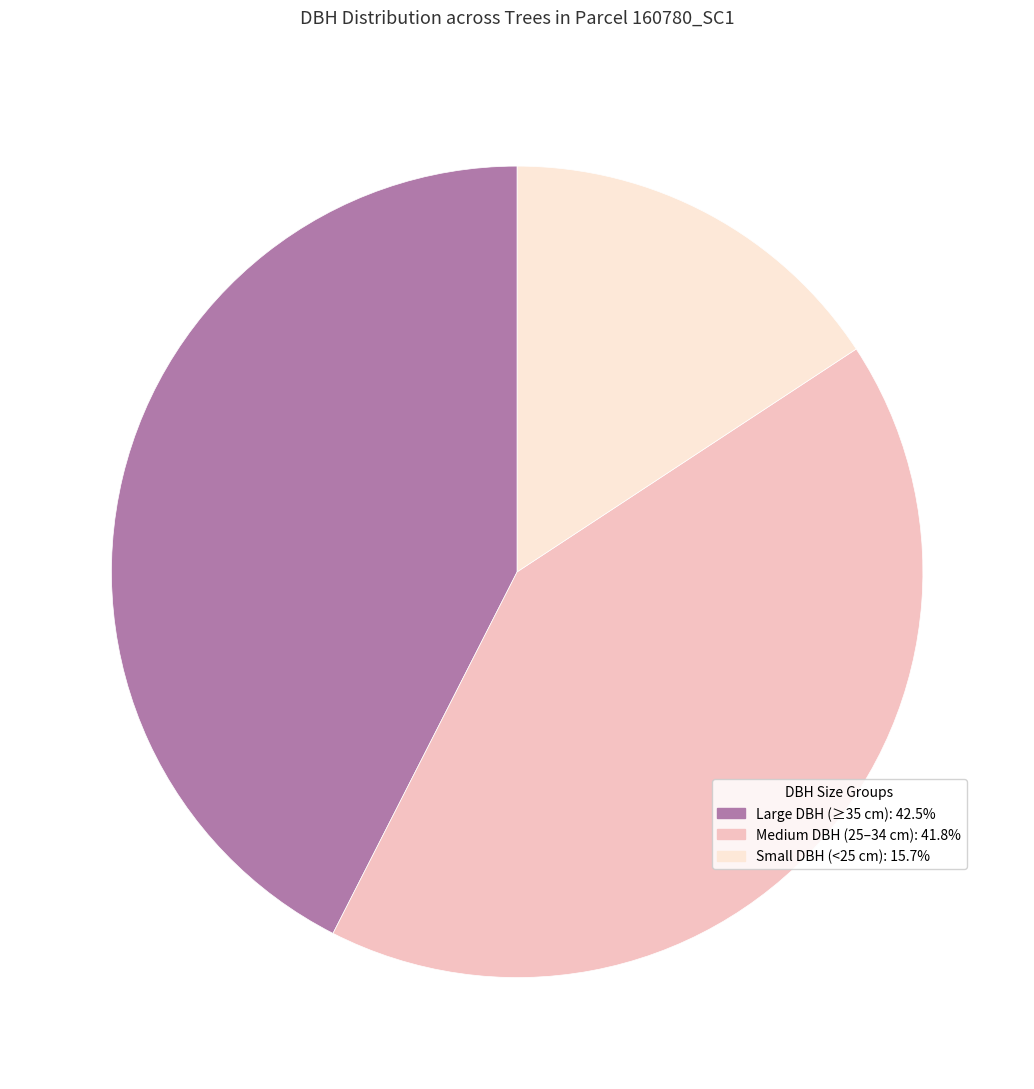

Does any single category account for the majority?

No